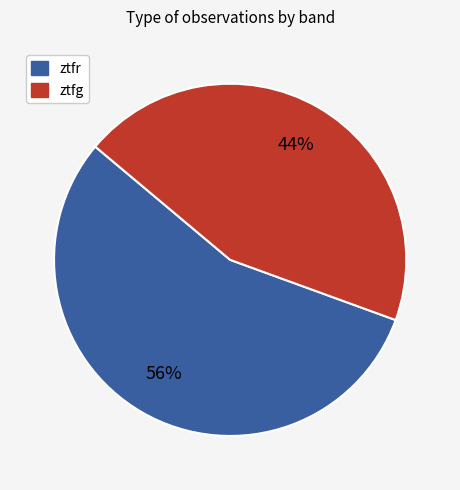

What is the smallest slice in the pie chart?

ztfg